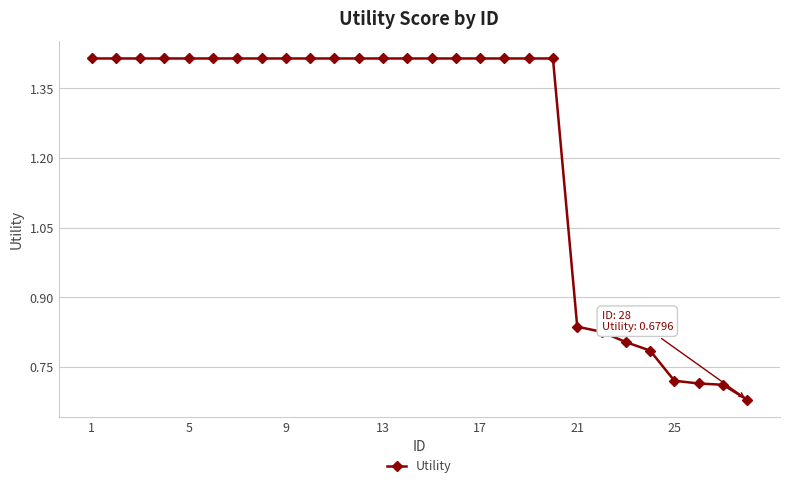

How many values are between 0 and 1?

8